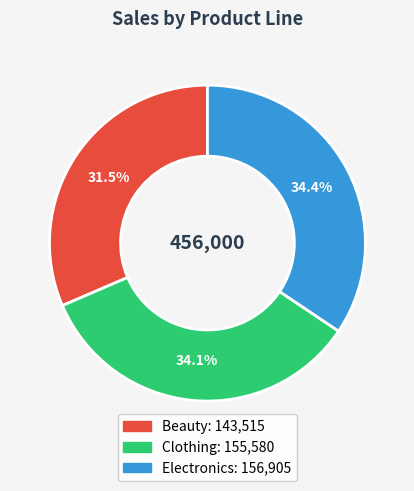

Which category has the smallest portion of the pie?

Beauty